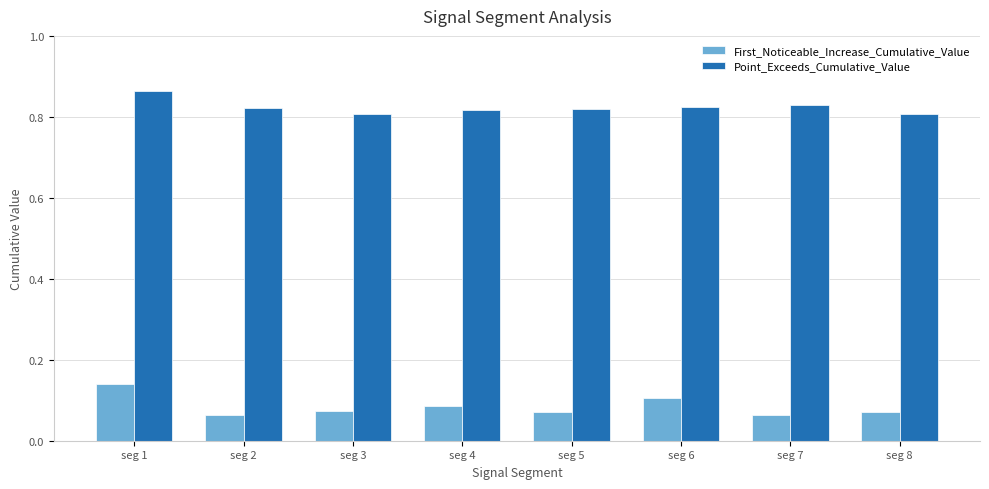

How many First_Noticeable_Increase_Cumulative_Value values are between 0 and 1?

8